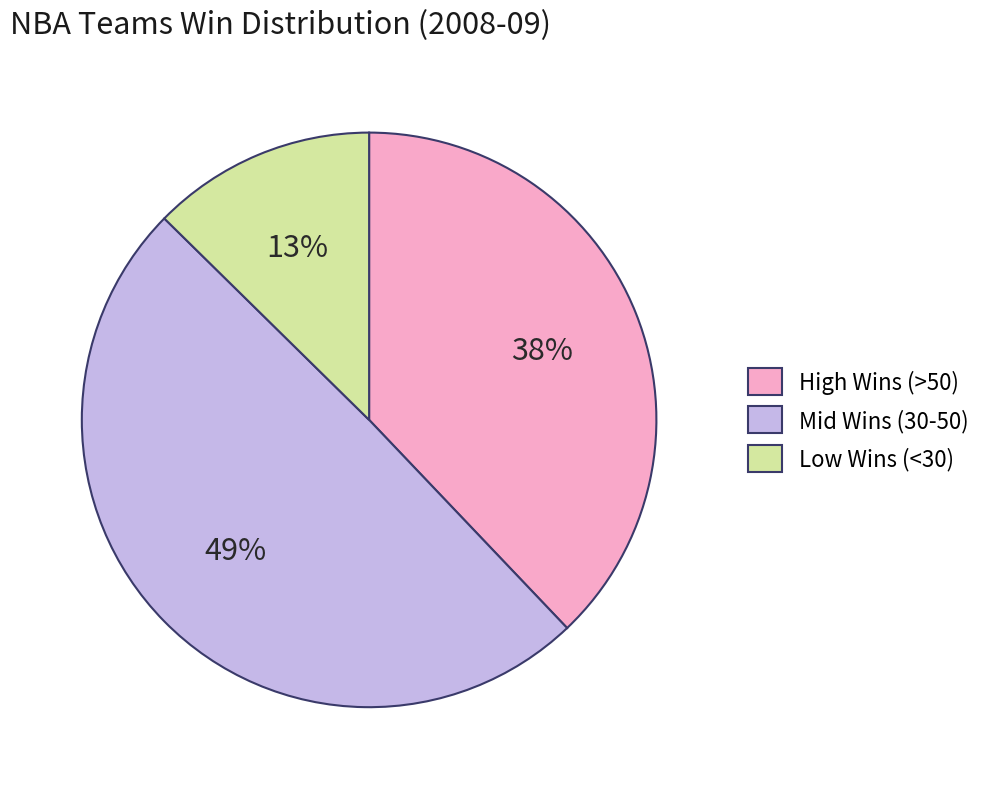

Is there any slice that represents more than half of the pie?

No